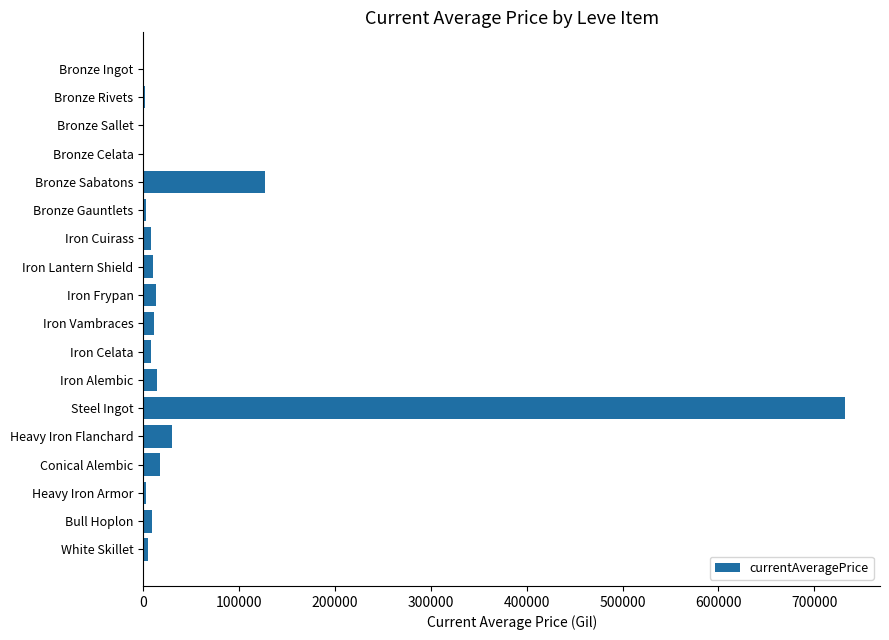

What is the greatest value displayed?

732036.8